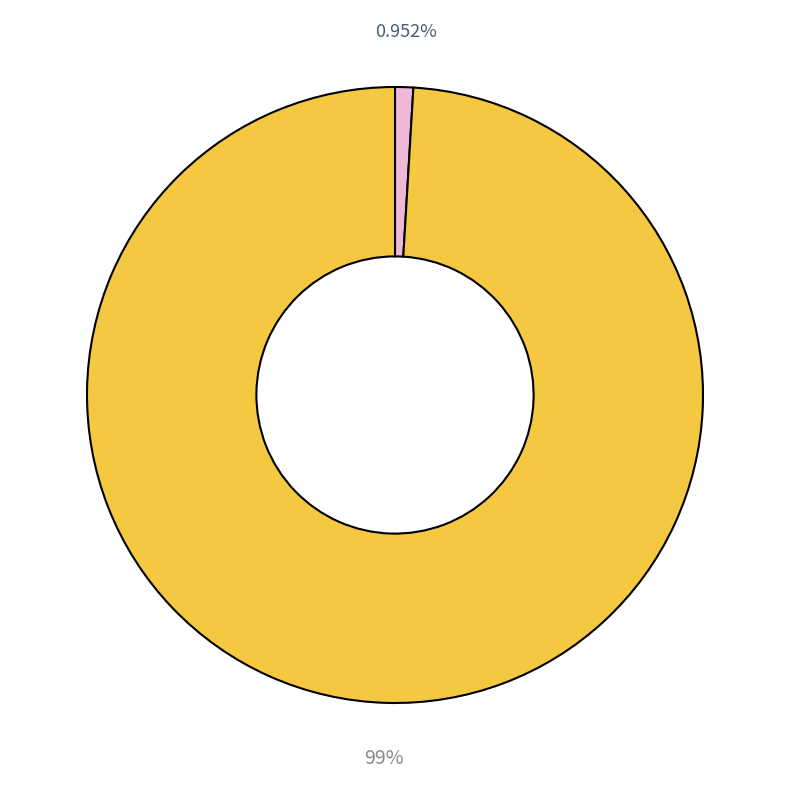

Is there any slice that represents more than half of the pie?

Yes